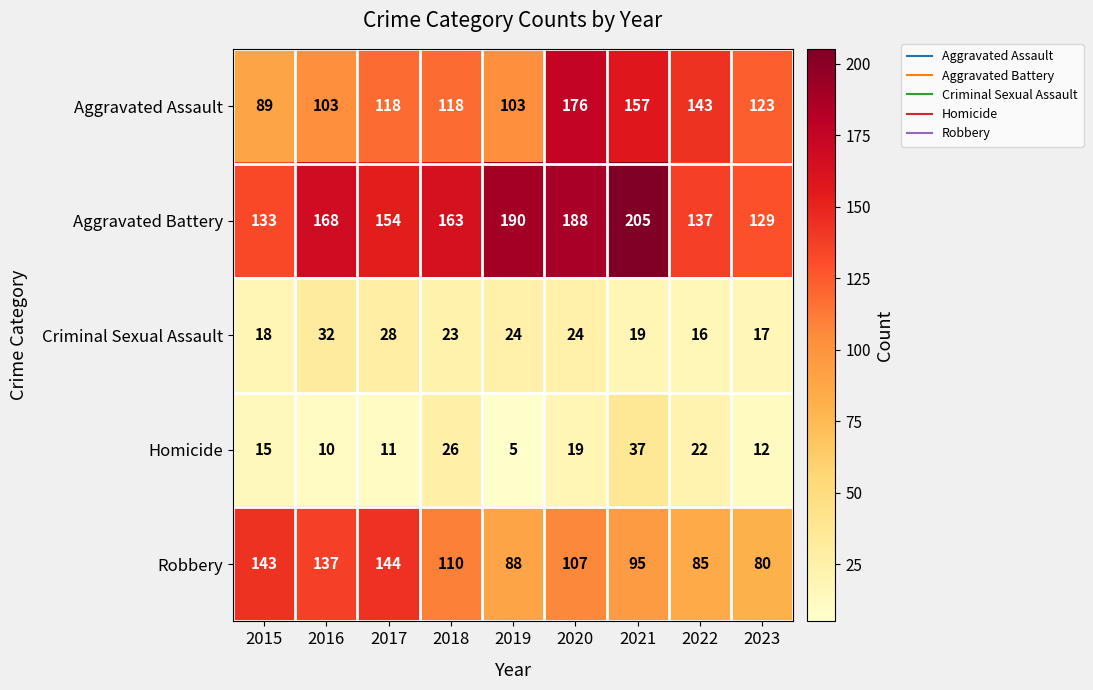

At which category does the chart reach its peak across all series?

2021